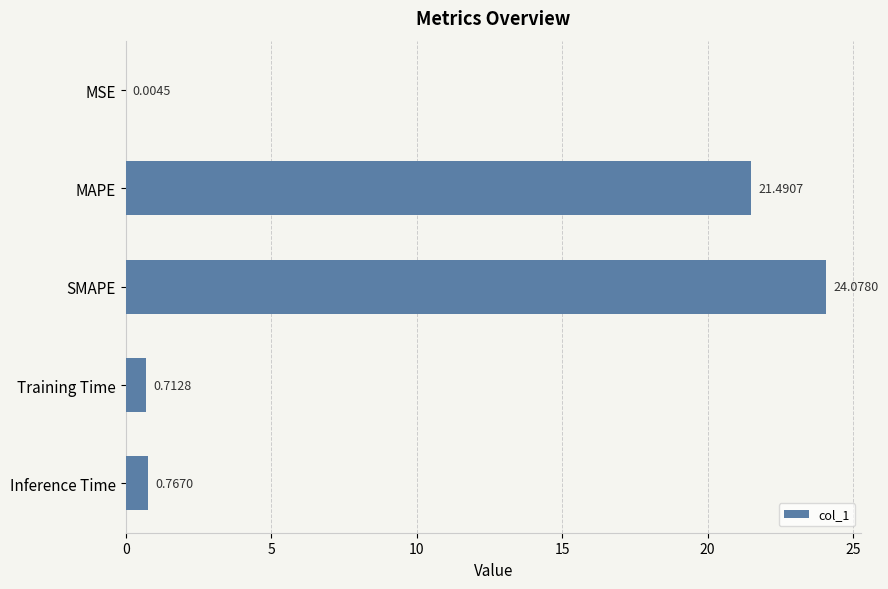

Count the number of data series in this chart.

1